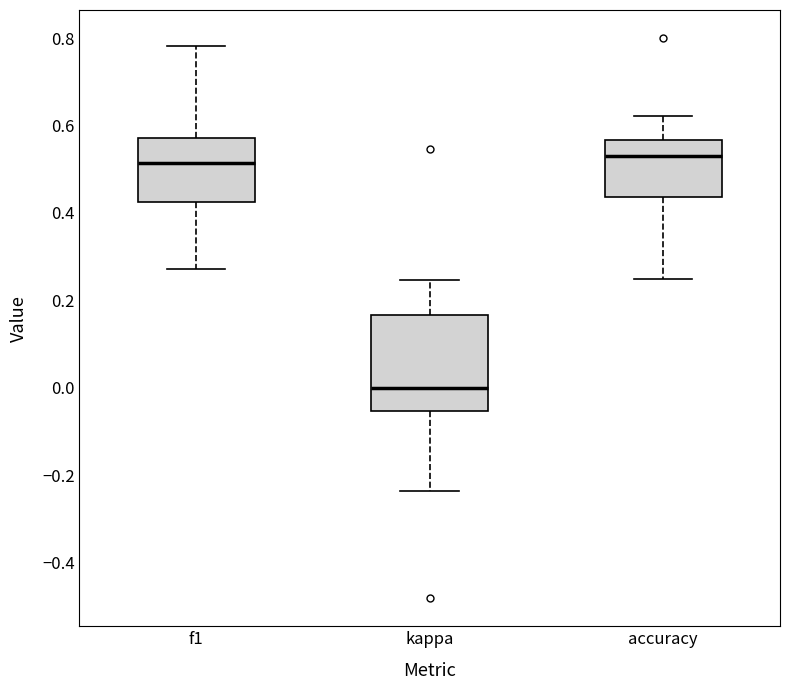

Where does the upper whisker of the box for accuracy end on the y-axis? The values are not printed on the chart, so give them approximately, as read against the axis.

0.62